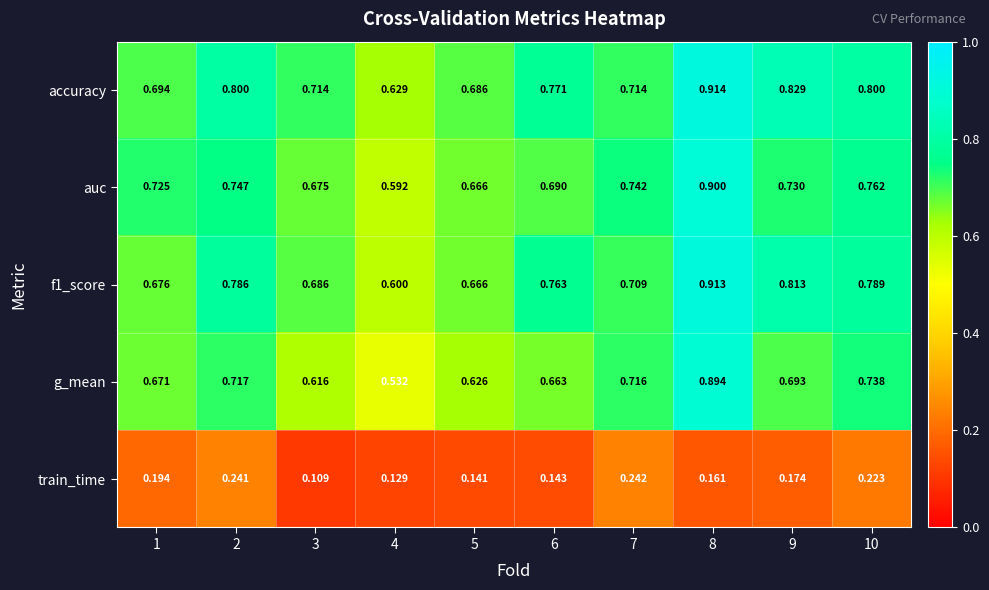

Between 1 and 5, which series saw the biggest shift?

auc